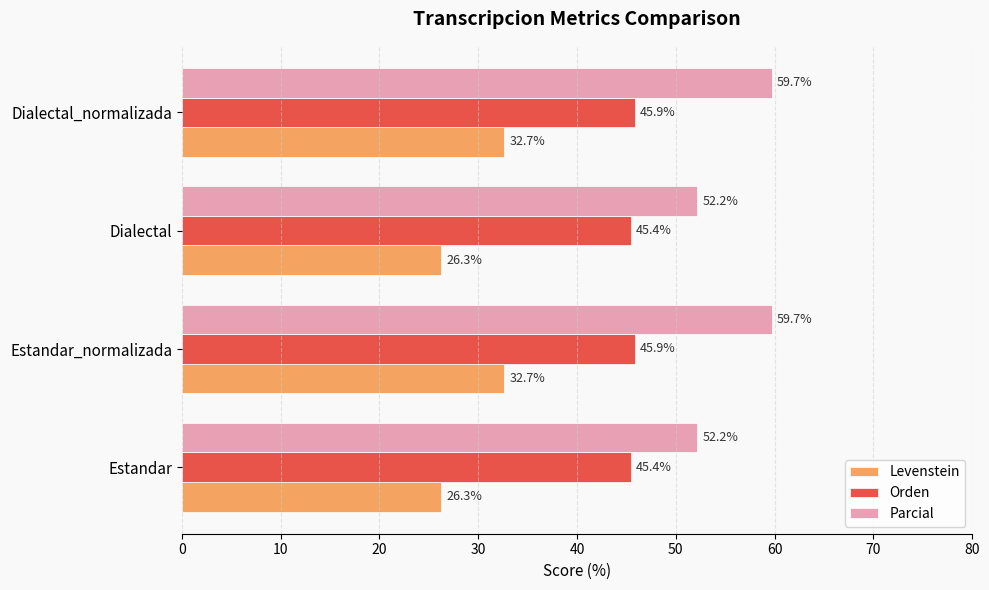

List the series in order of their overall mean, lowest first.

Levenstein, Orden, Parcial